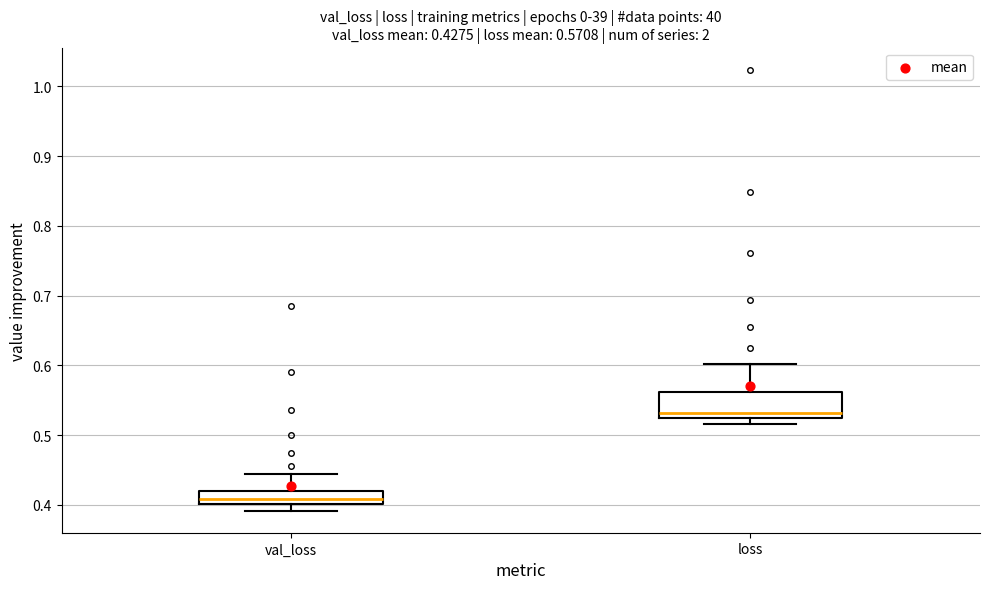

Which box has the highest median line?

loss